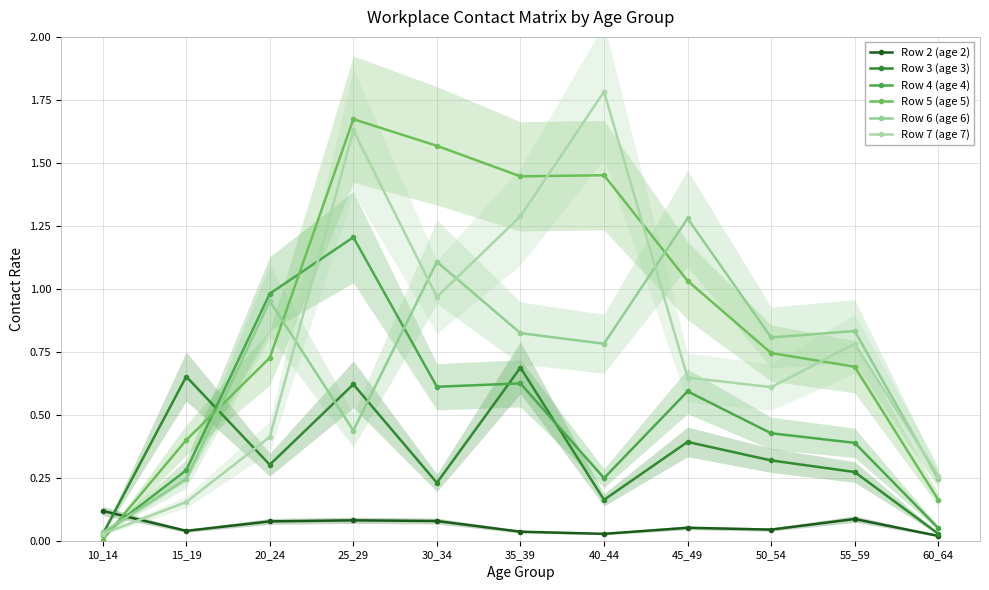

What are all the series names shown in the legend?

Row 2 (age 2), Row 3 (age 3), Row 4 (age 4), Row 5 (age 5), Row 6 (age 6), Row 7 (age 7)